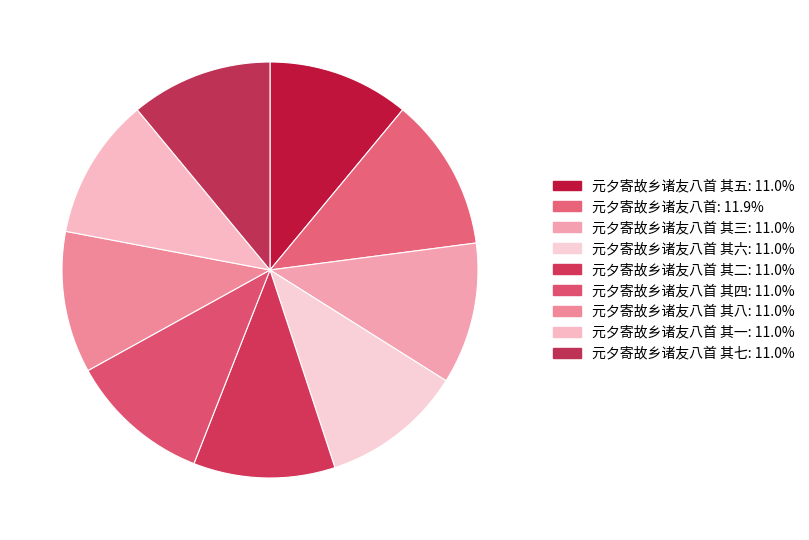

Rank the categories by value from highest to lowest.

元夕寄故乡诸友八首, 元夕寄故乡诸友八首 其八, 元夕寄故乡诸友八首 其七, 元夕寄故乡诸友八首 其六, 元夕寄故乡诸友八首 其五, 元夕寄故乡诸友八首 其四, 元夕寄故乡诸友八首 其三, 元夕寄故乡诸友八首 其二, 元夕寄故乡诸友八首 其一